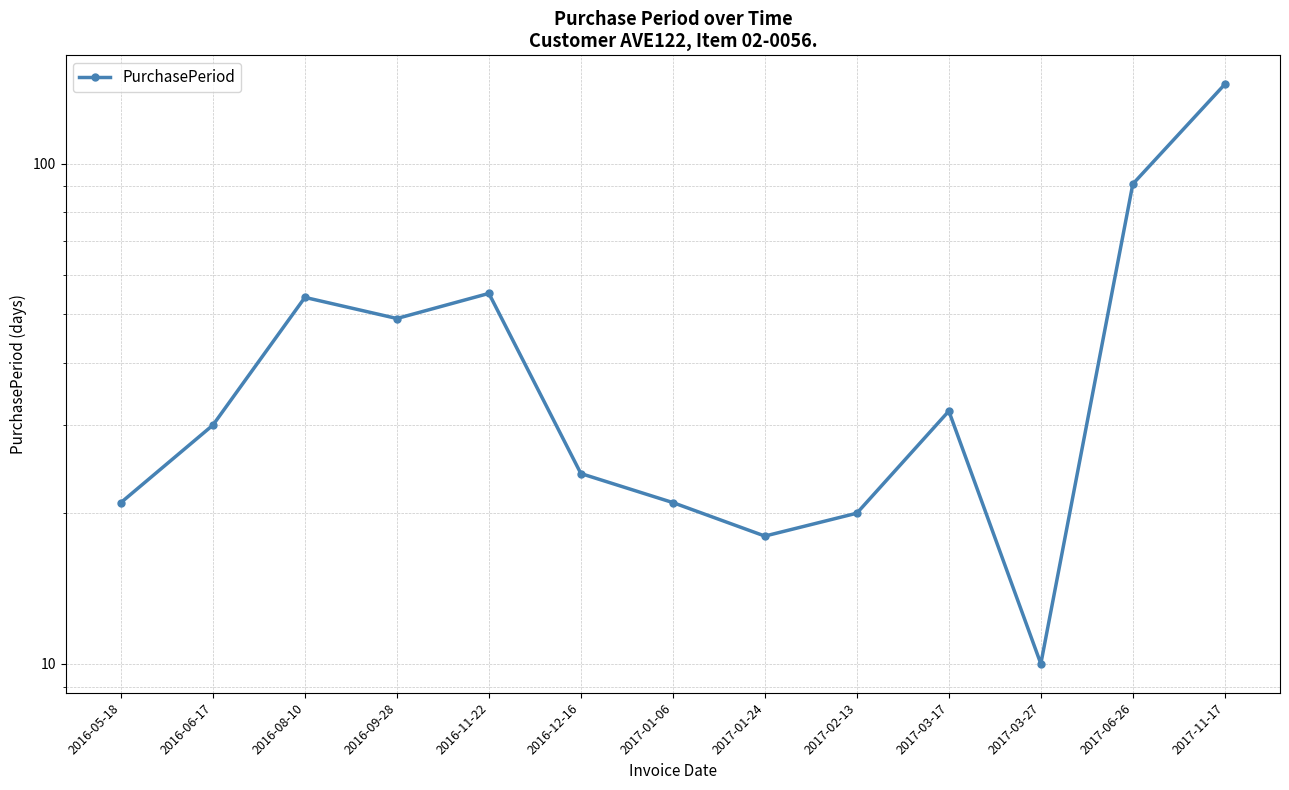

Reading right to left, extract all data points from this chart.

144	91	10	32	20	18	21	24	55	49	54	30	21